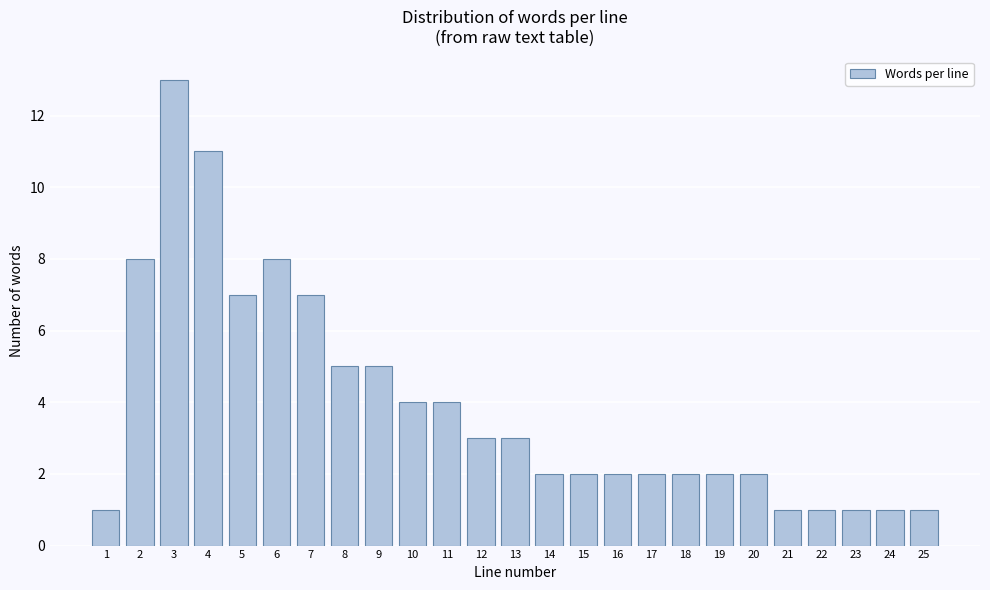

Reading left to right, transcribe all the data shown in this chart.

1=1	2=8	3=13	4=11	5=7	6=8	7=7	8=5	9=5	10=4	11=4	12=3	13=3	14=2	15=2	16=2	17=2	18=2	19=2	20=2	21=1	22=1	23=1	24=1	25=1